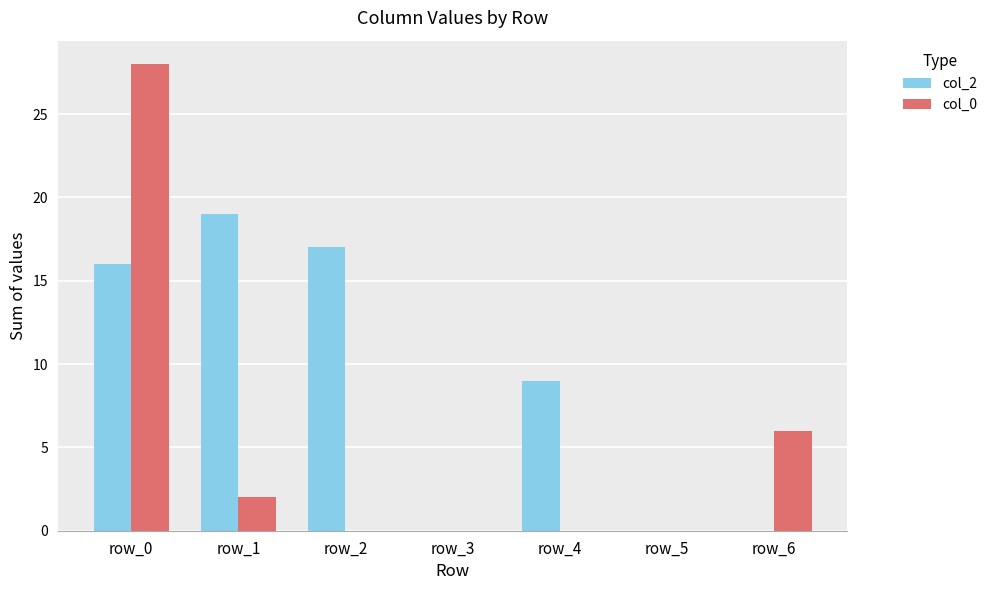

Reading left to right, extract all data points from this chart.

col_2: row_0=16	row_1=19	row_2=17	row_3=0	row_4=9	row_5=0	row_6=0
col_0: row_0=28	row_1=2	row_2=0	row_3=0	row_4=0	row_5=0	row_6=6